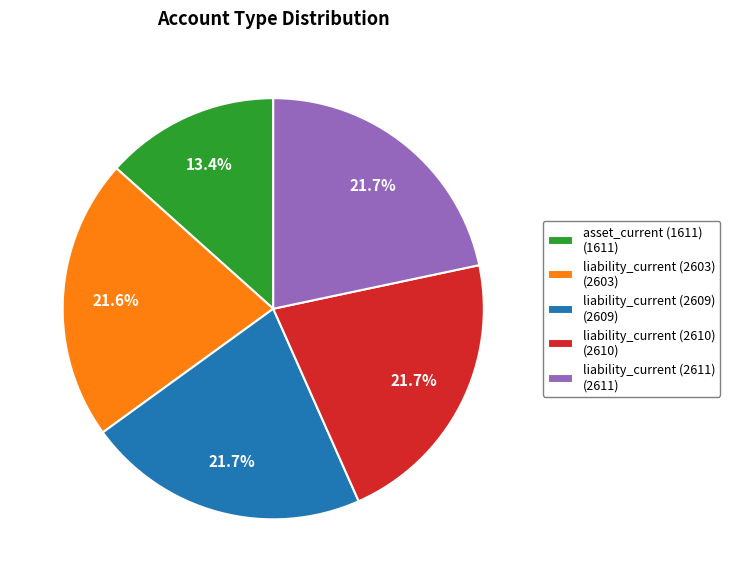

Is liability_current (2609) (2609) the majority of the pie?

No